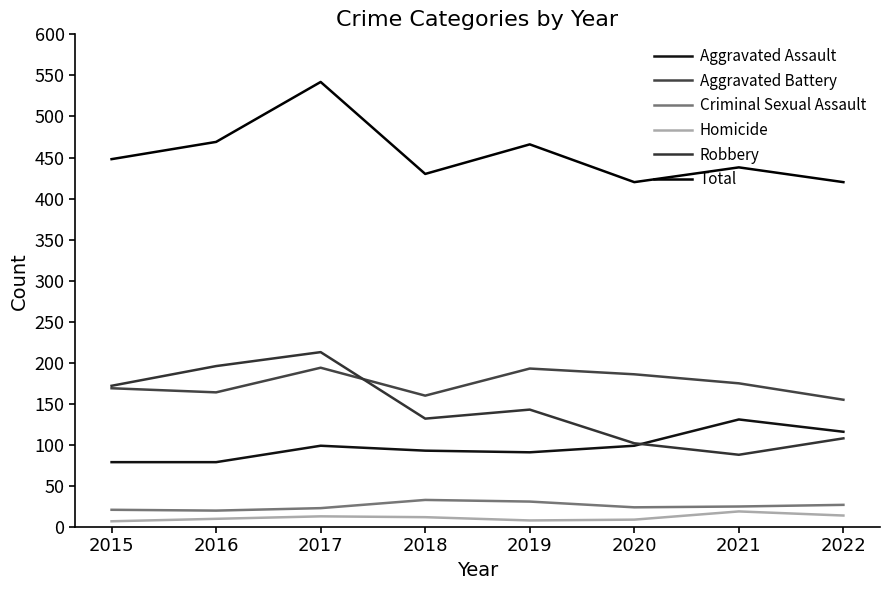

Reading right to left, list all the values displayed in this chart.

Aggravated Assault: 2022=116	2021=131	2020=99	2019=91	2018=93	2017=99	2016=79	2015=79
Aggravated Battery: 2022=155	2021=175	2020=186	2019=193	2018=160	2017=194	2016=164	2015=169
Criminal Sexual Assault: 2022=27	2021=25	2020=24	2019=31	2018=33	2017=23	2016=20	2015=21
Homicide: 2022=14	2021=19	2020=9	2019=8	2018=12	2017=13	2016=10	2015=7
Robbery: 2022=108	2021=88	2020=102	2019=143	2018=132	2017=213	2016=196	2015=172
Total: 2022=420	2021=438	2020=420	2019=466	2018=430	2017=542	2016=469	2015=448